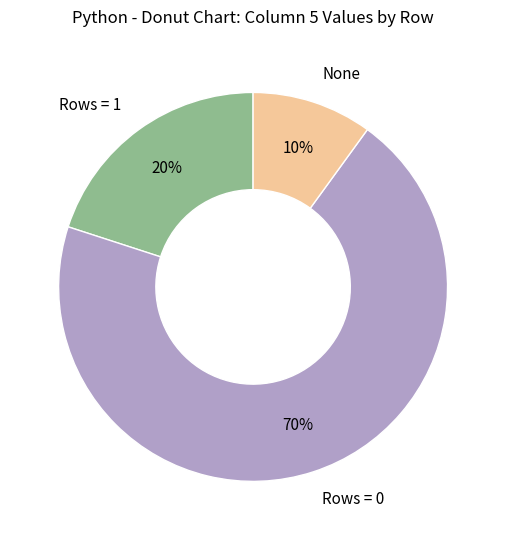

Is it true that None is 4% of the pie?

False